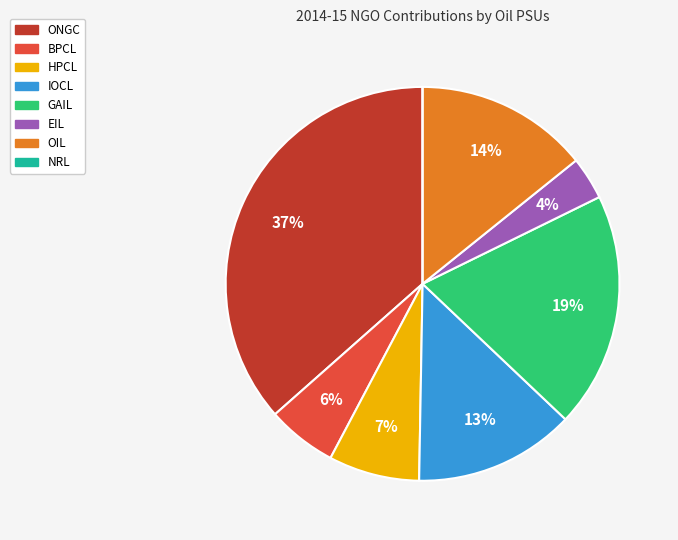

Is it true that HPCL is 1% of the pie?

False